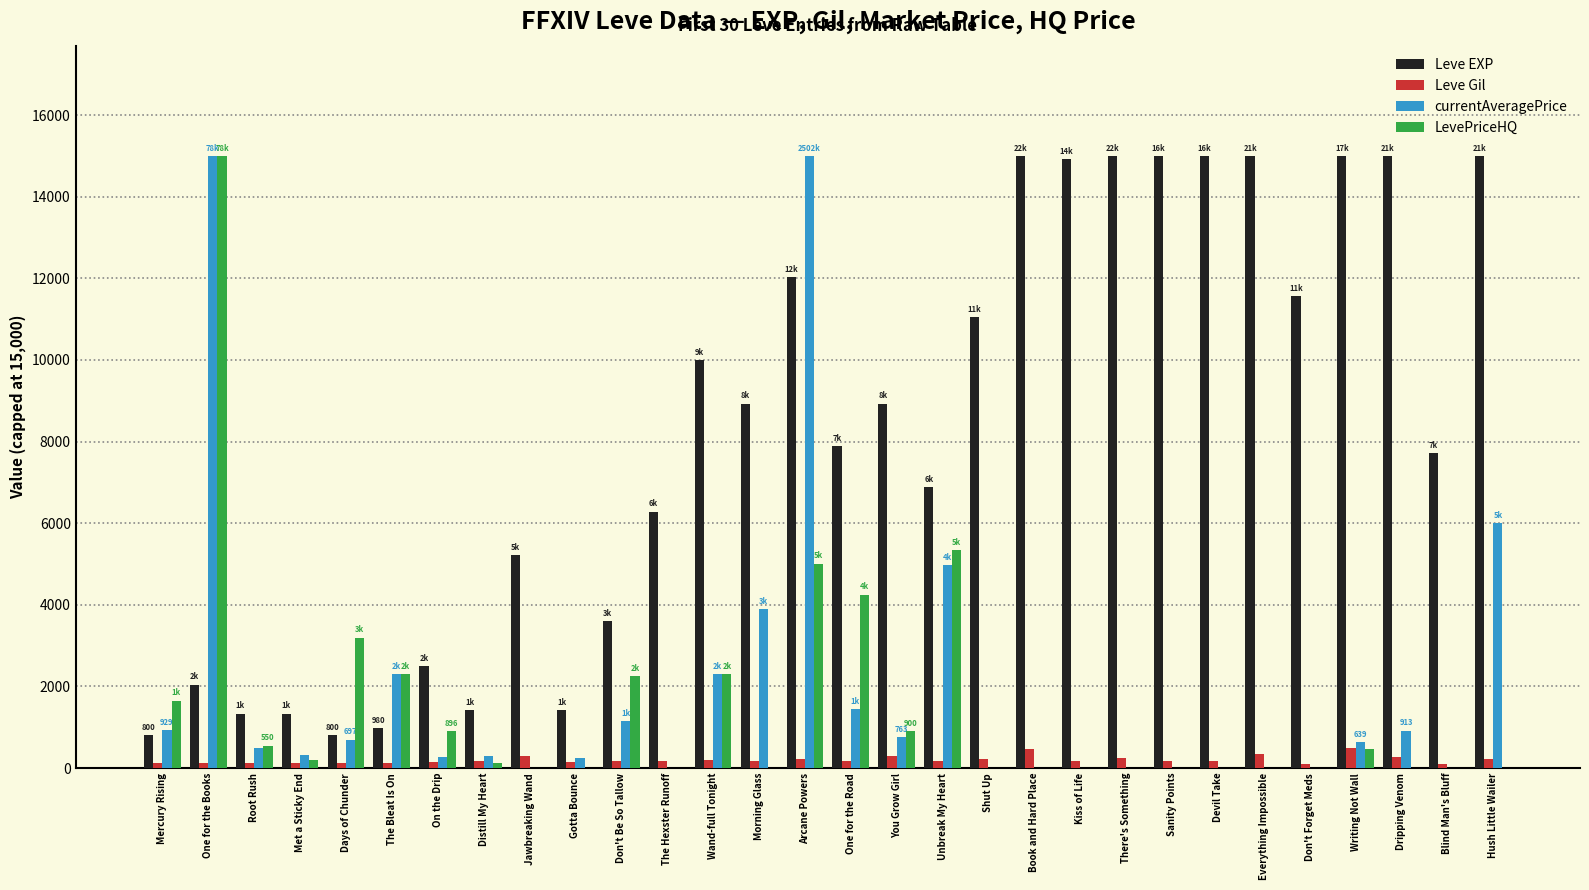

Is it true that Leve EXP equals 7880 at One for the Road?

True